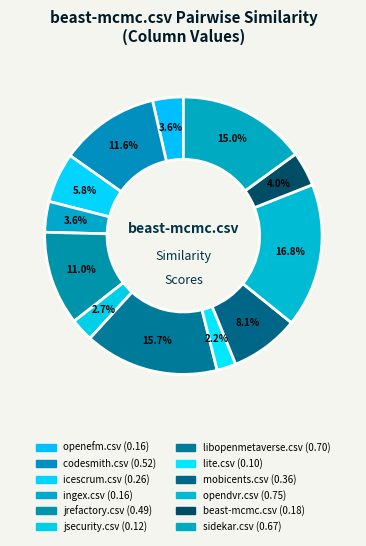

Combined, do opendvr.csv and codesmith.csv account for over 50%?

No